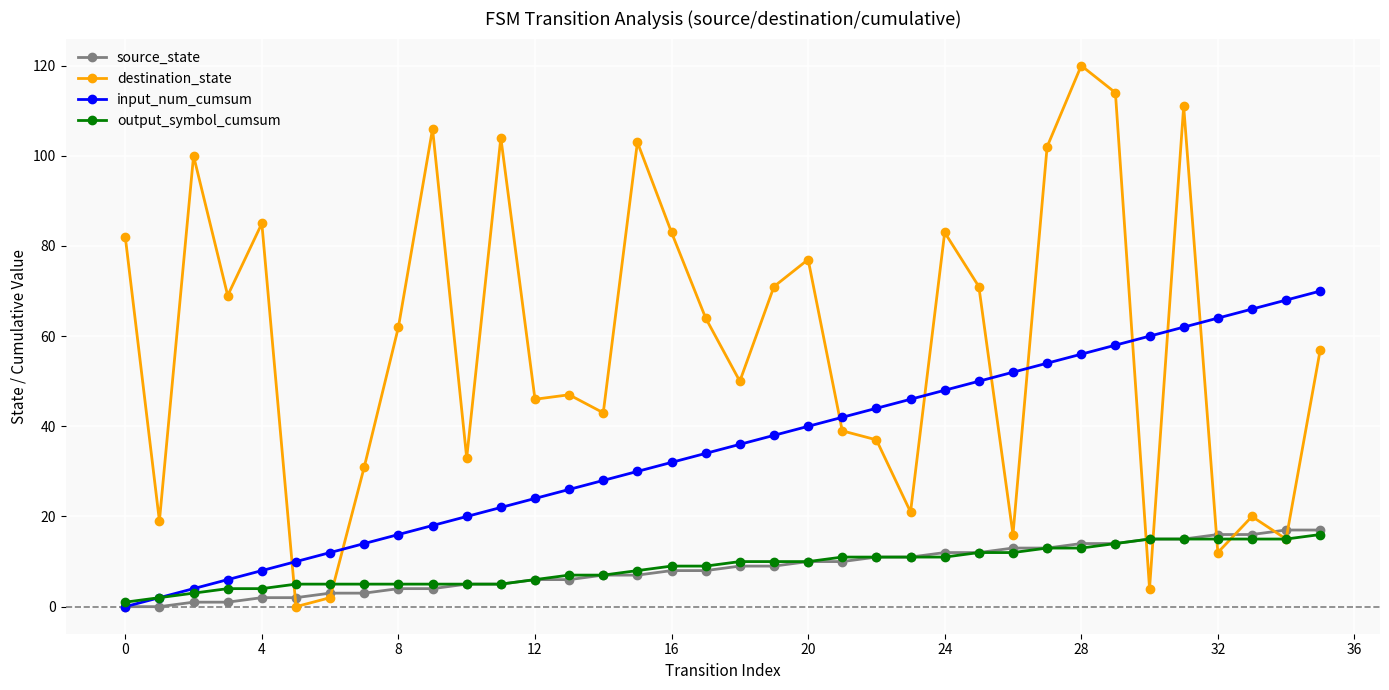

What is the difference between the second highest and minimum values in the input_num_cumsum series?

68